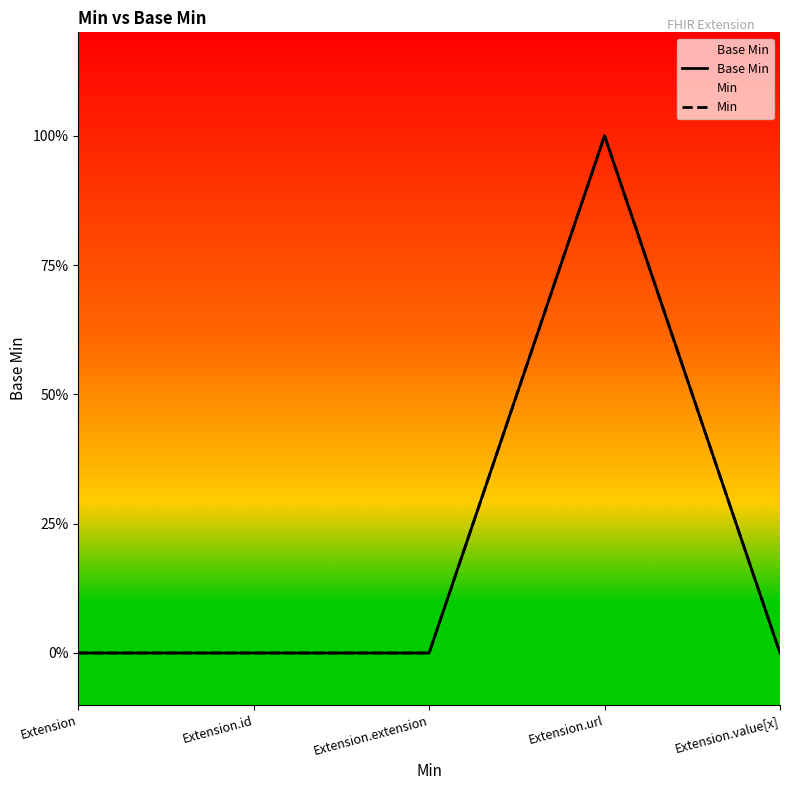

Which series has the largest range (max minus min)?

Base Min